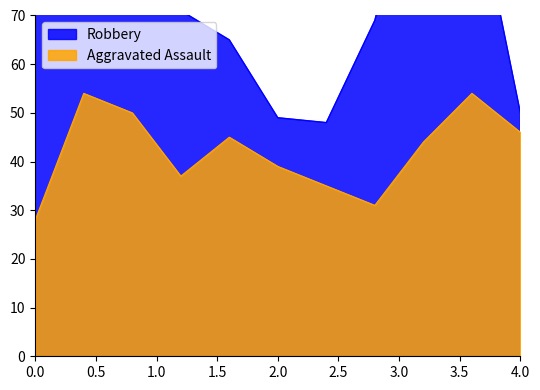

True or false: Aggravated Assault and Robbery intersect in this chart.

False